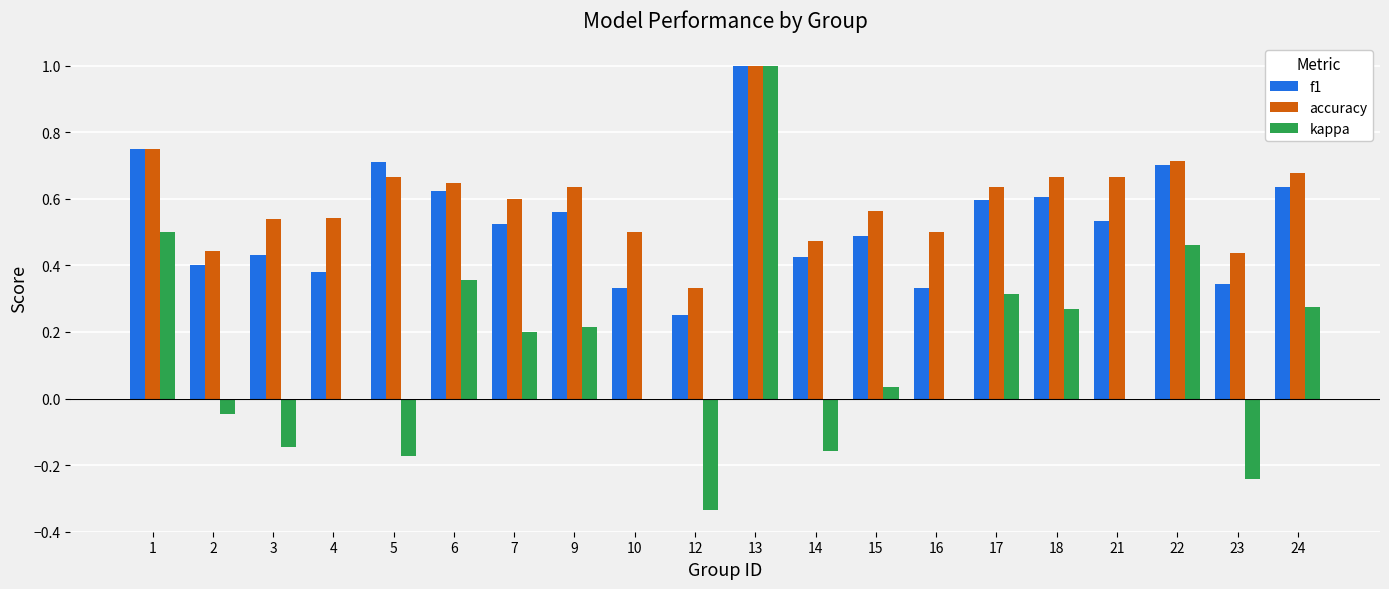

At which category is the sum across all series the highest?

13